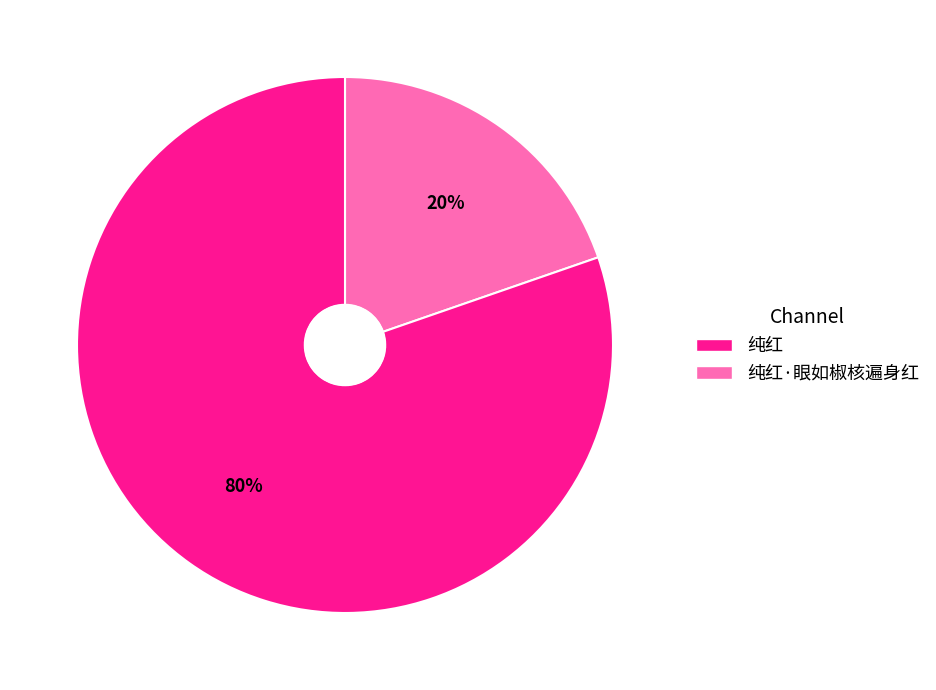

How many segments does this pie chart have?

2